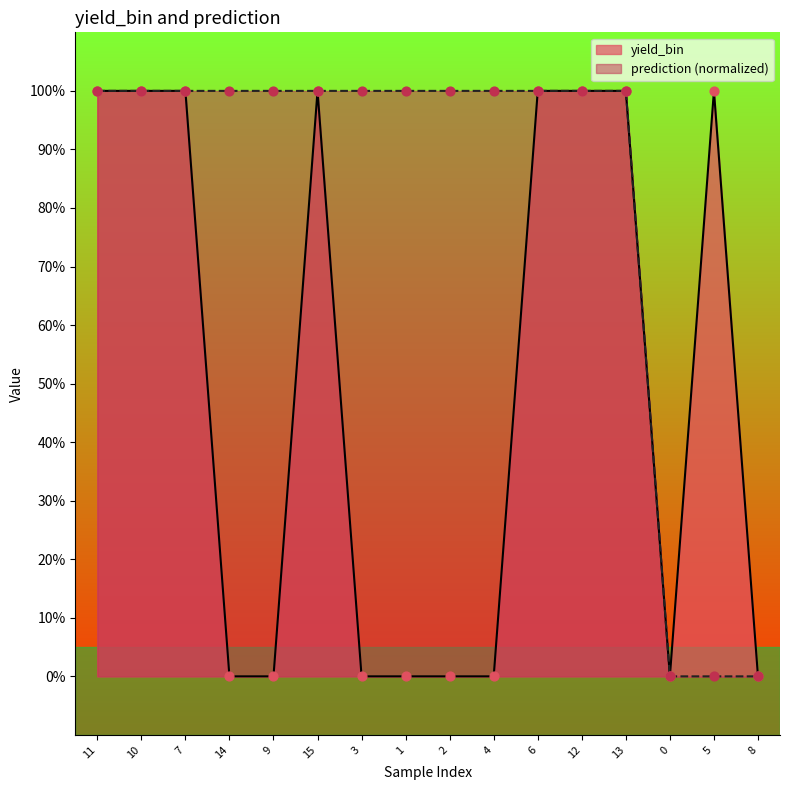

Which series has the widest spread of Y values?

yield_bin